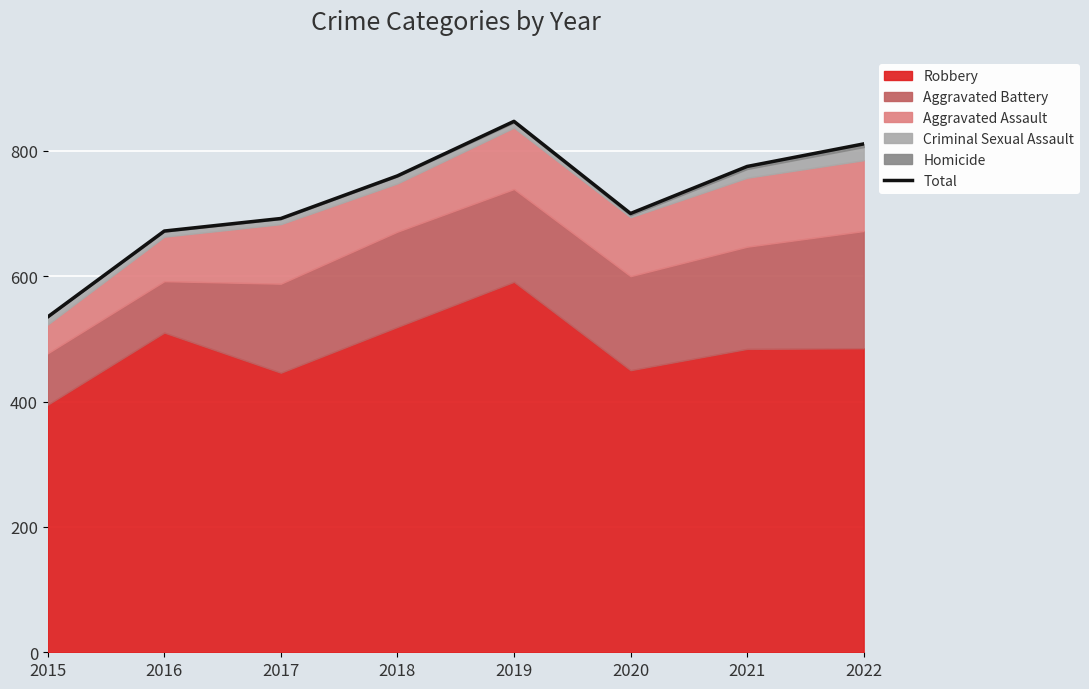

Where is the first local maximum?

2019